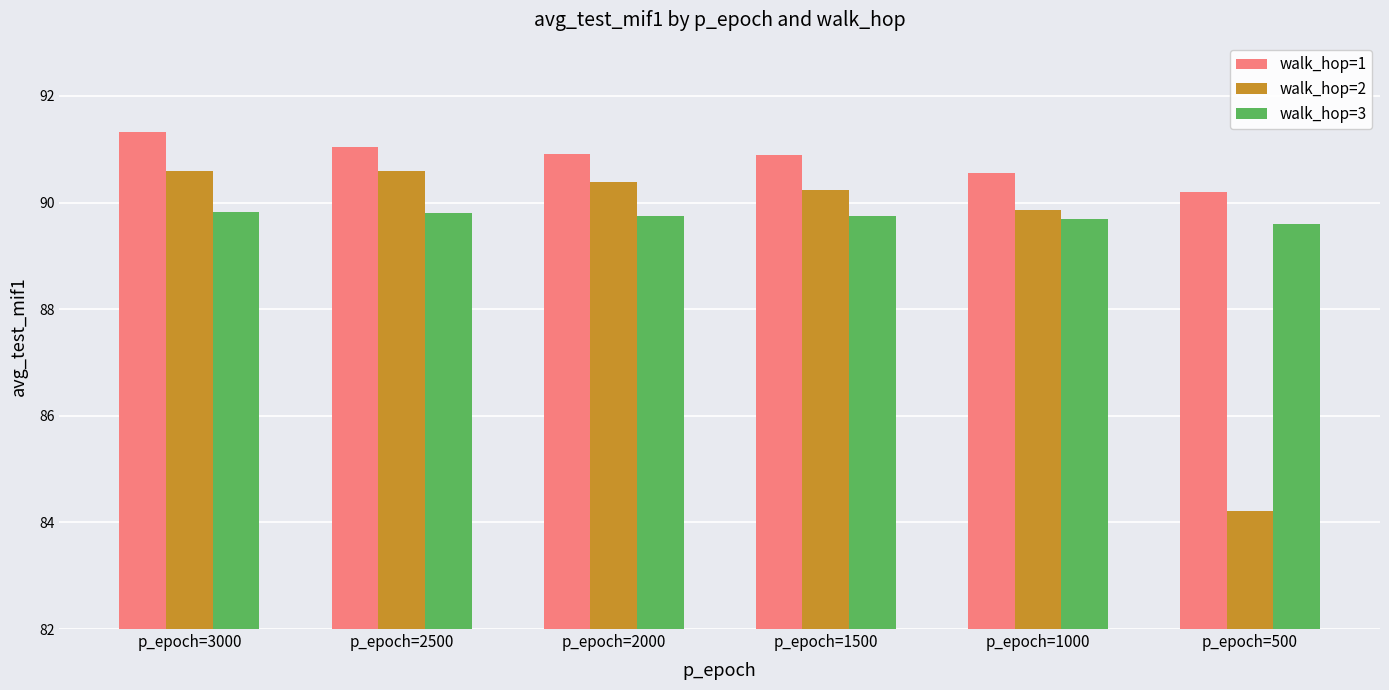

What is the maximum value for walk_hop=2?

90.6